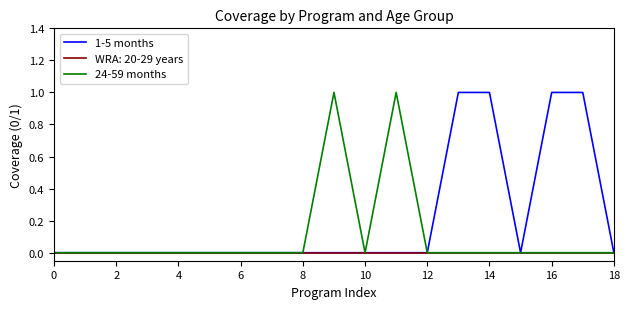

What is the difference between the maximum and second lowest values in the 1-5 months series?

1